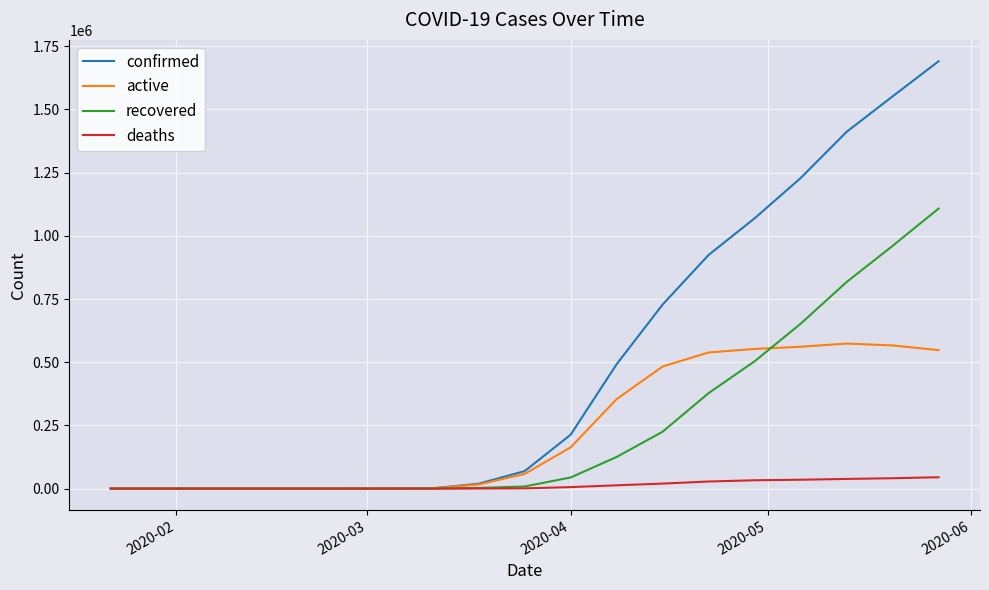

After their last crossing, which series has the higher values: recovered or active?

recovered